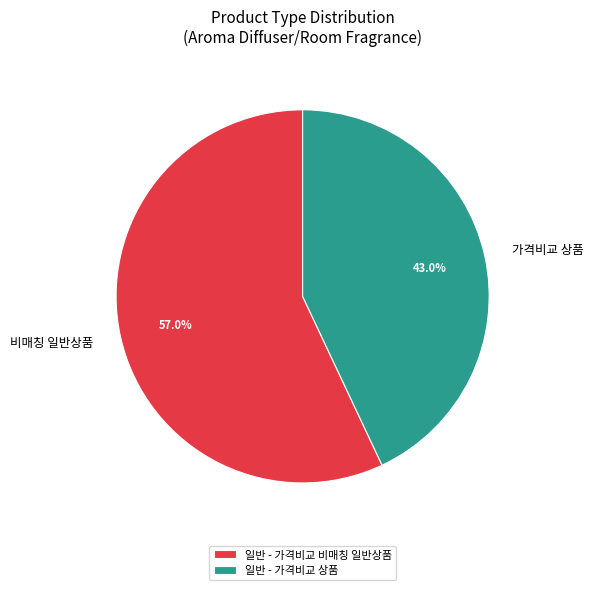

What percentage is the 일반 - 가격비교 상품 slice, to the nearest percent?

43%